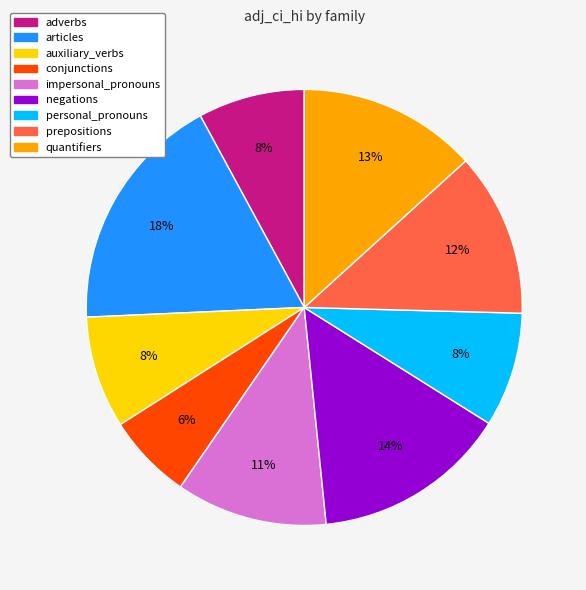

How many segments does this pie chart have?

9